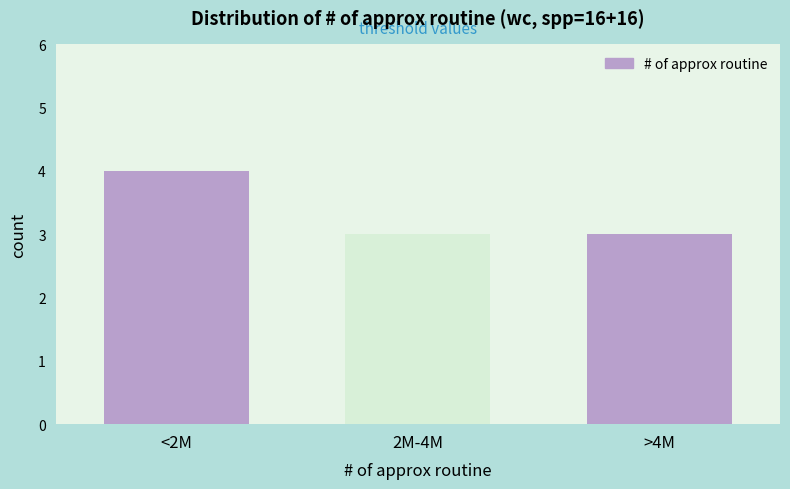

Reading left to right, extract all data points from this chart.

4	3	3